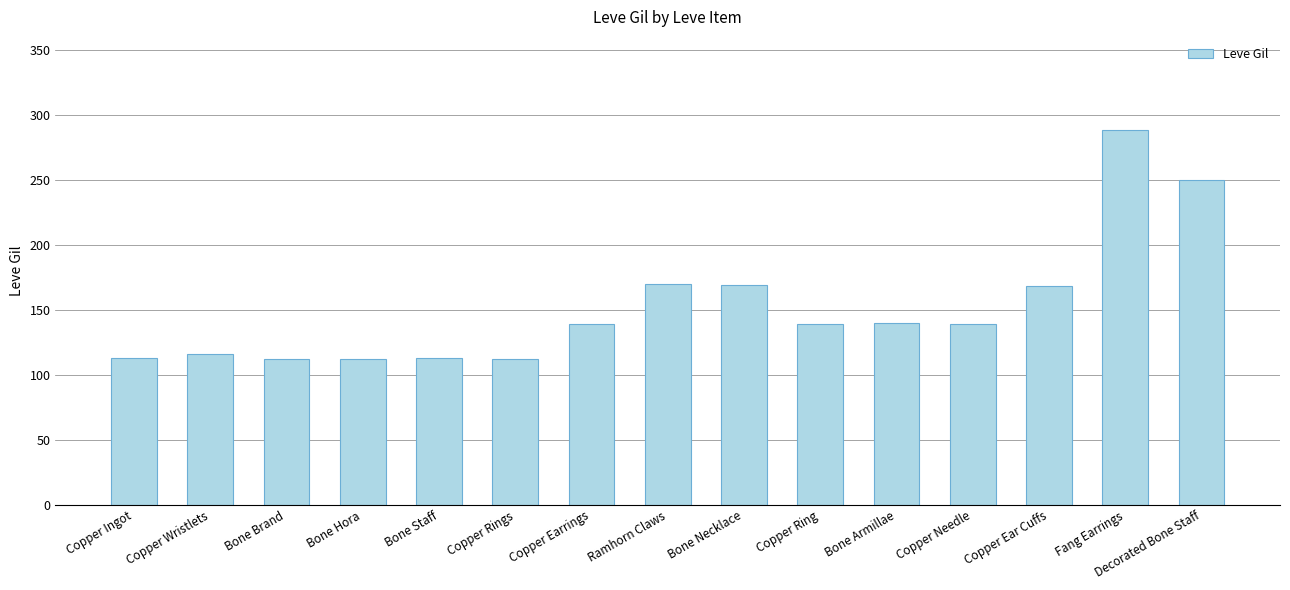

What value does the data have at Copper Wristlets, to the nearest 10?

120